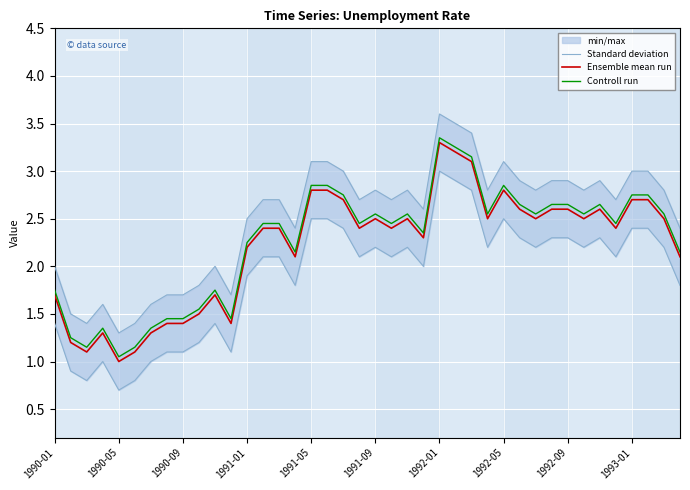

How many data points does each series have?

40